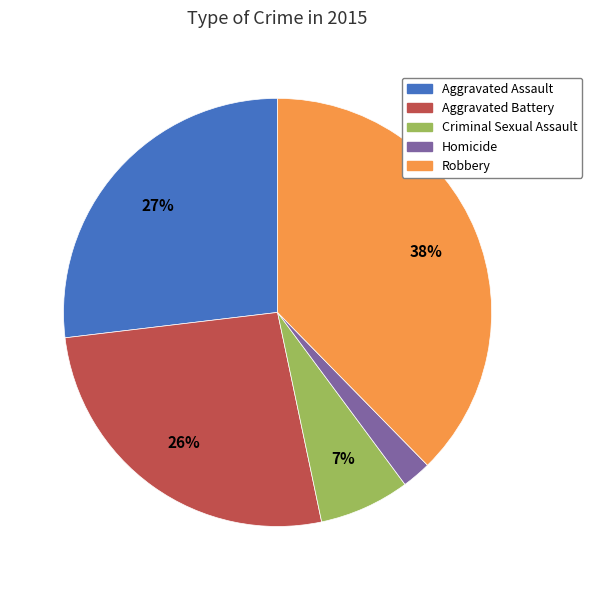

To the nearest percent, what percentage of the pie is Aggravated Assault?

27%